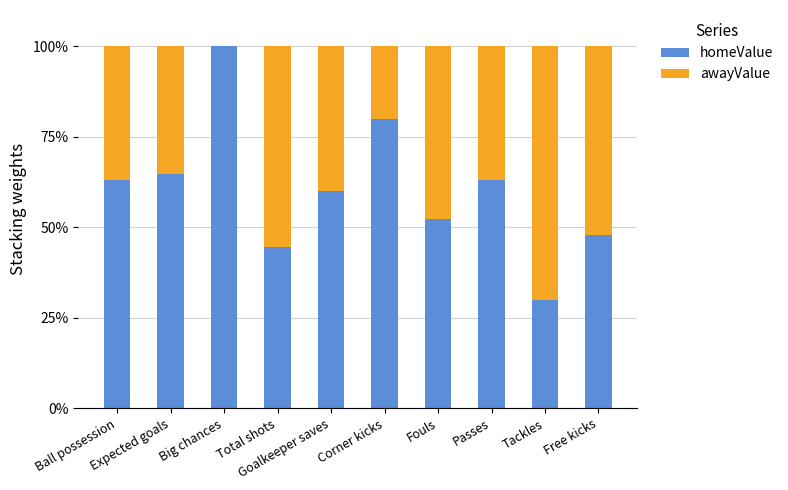

What is the highest value of the homeValue series?

100.0